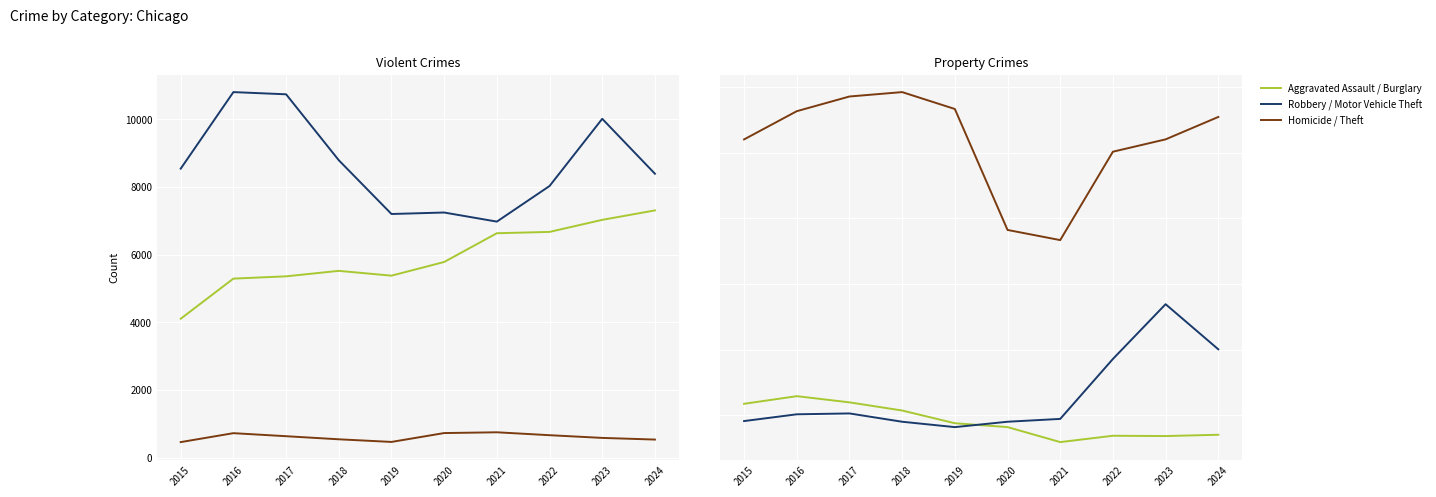

List the labels in order of Robbery value, smallest first.

2021, 2019, 2020, 2022, 2024, 2015, 2018, 2023, 2017, 2016